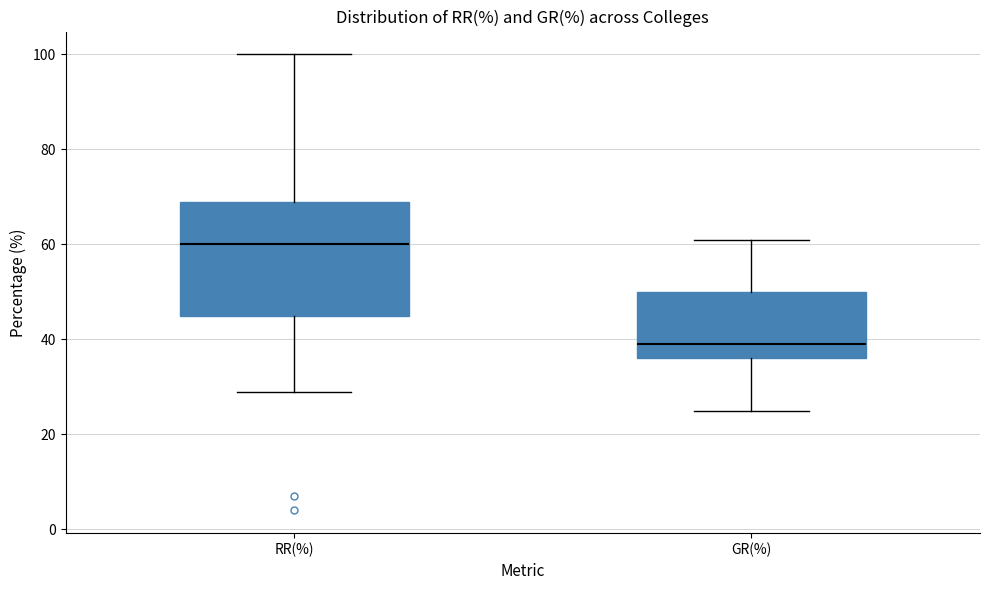

Comparing the boxes themselves (not the whiskers), which one is the tallest?

RR(%)